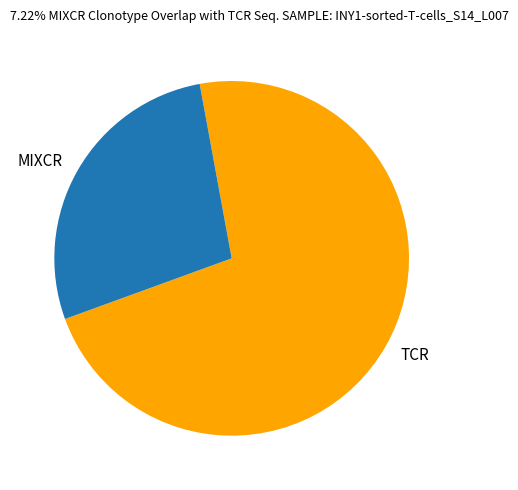

Is the sum of TCR and MIXCR greater than half?

Yes